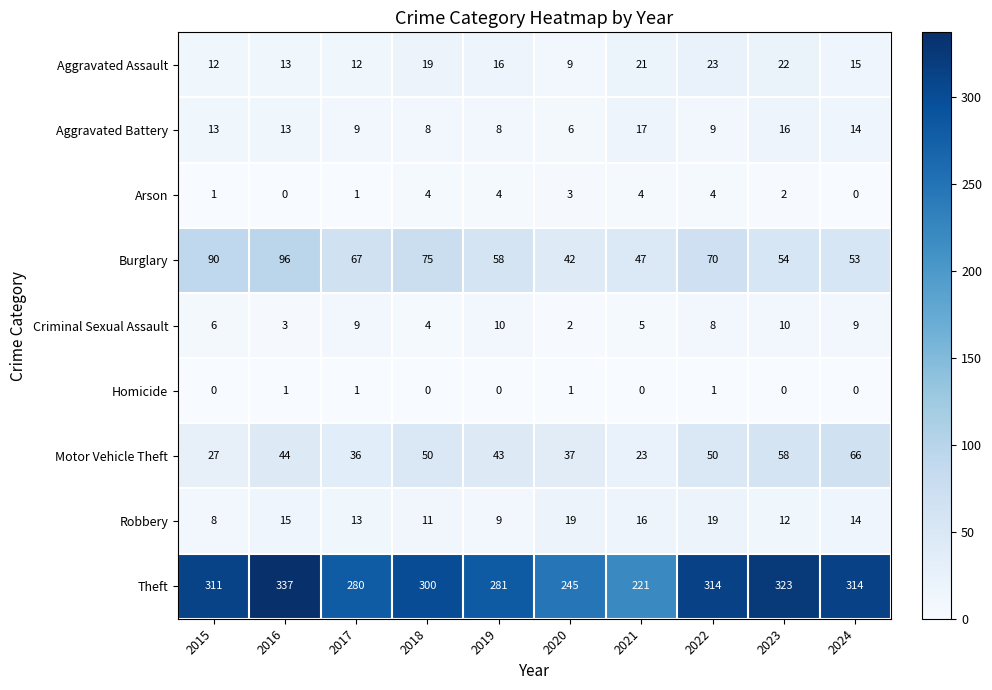

At how many categories does at least one series exceed 94?

10